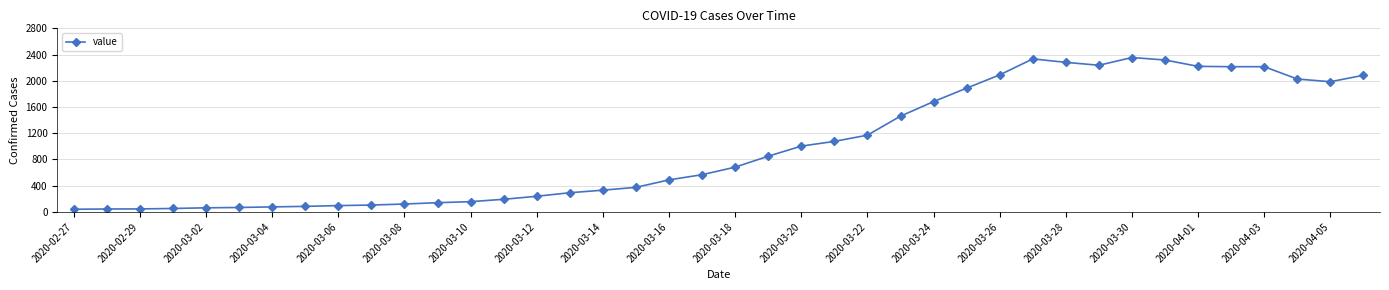

True or false: there are more than 1 points higher than both neighbors.

True